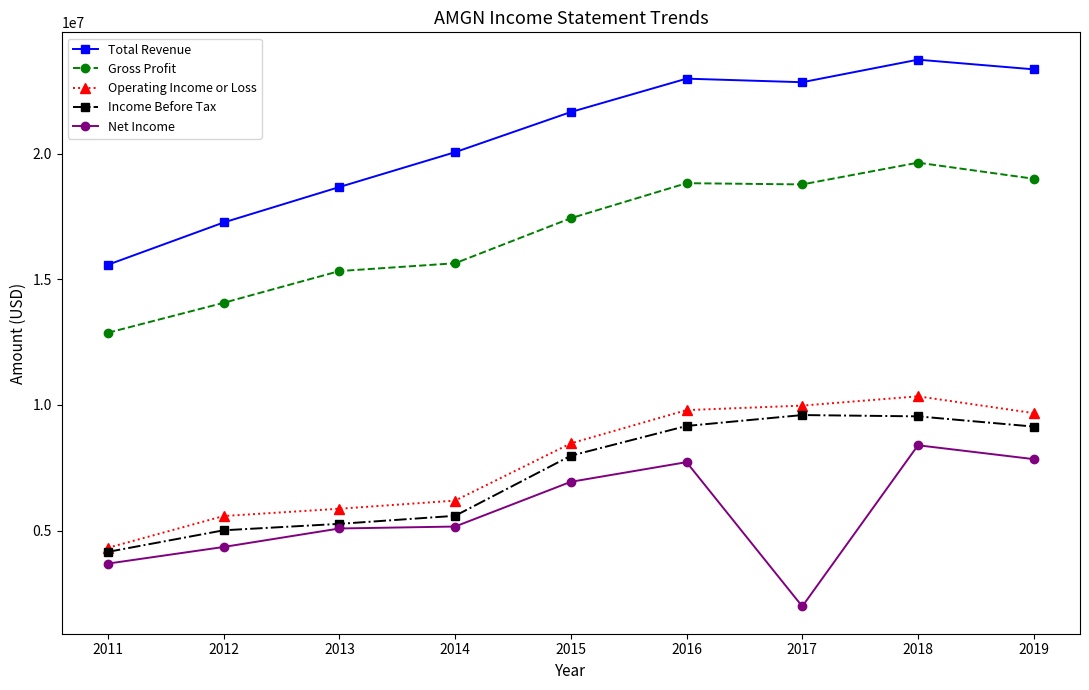

What is the approximate value of Total Revenue at 2014?

20063000